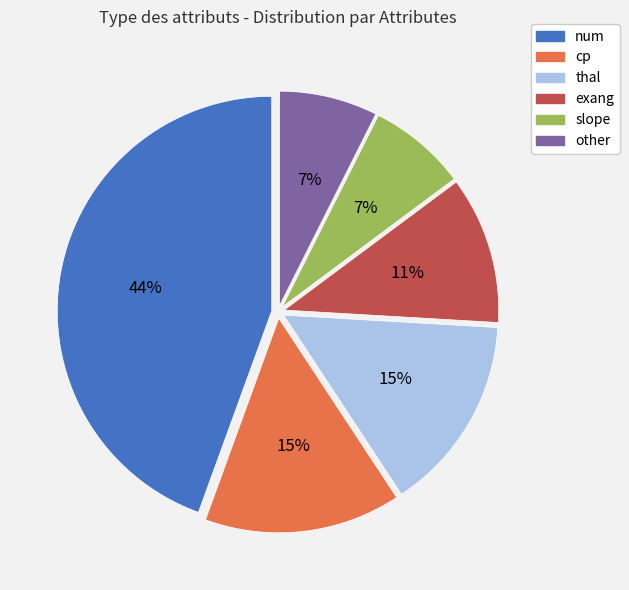

To the nearest percent, what is the difference between the largest and smallest slice percentages?

37%